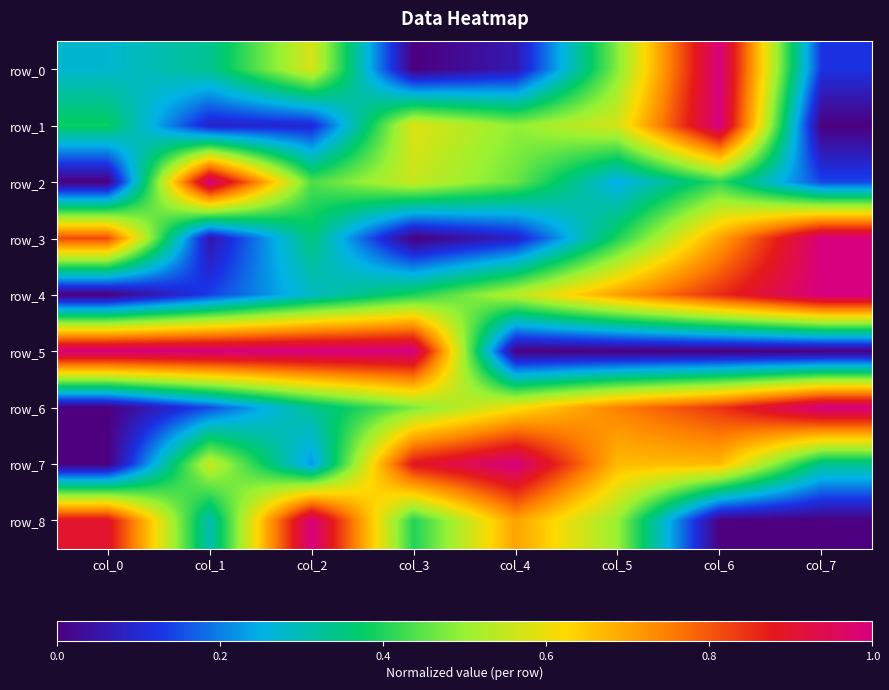

What is the difference between the second highest and minimum values in the row_1 series?

0.6